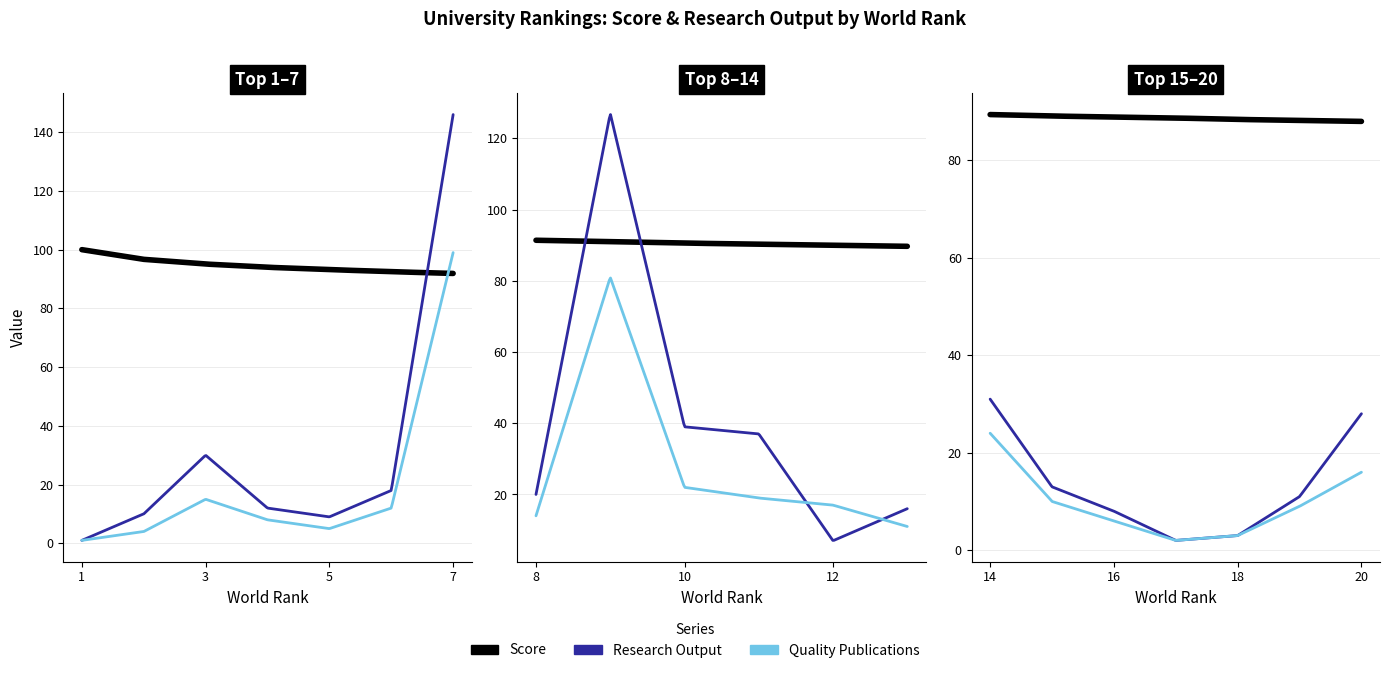

What are all the series names shown in the legend?

Score, Research Output, Quality Publications